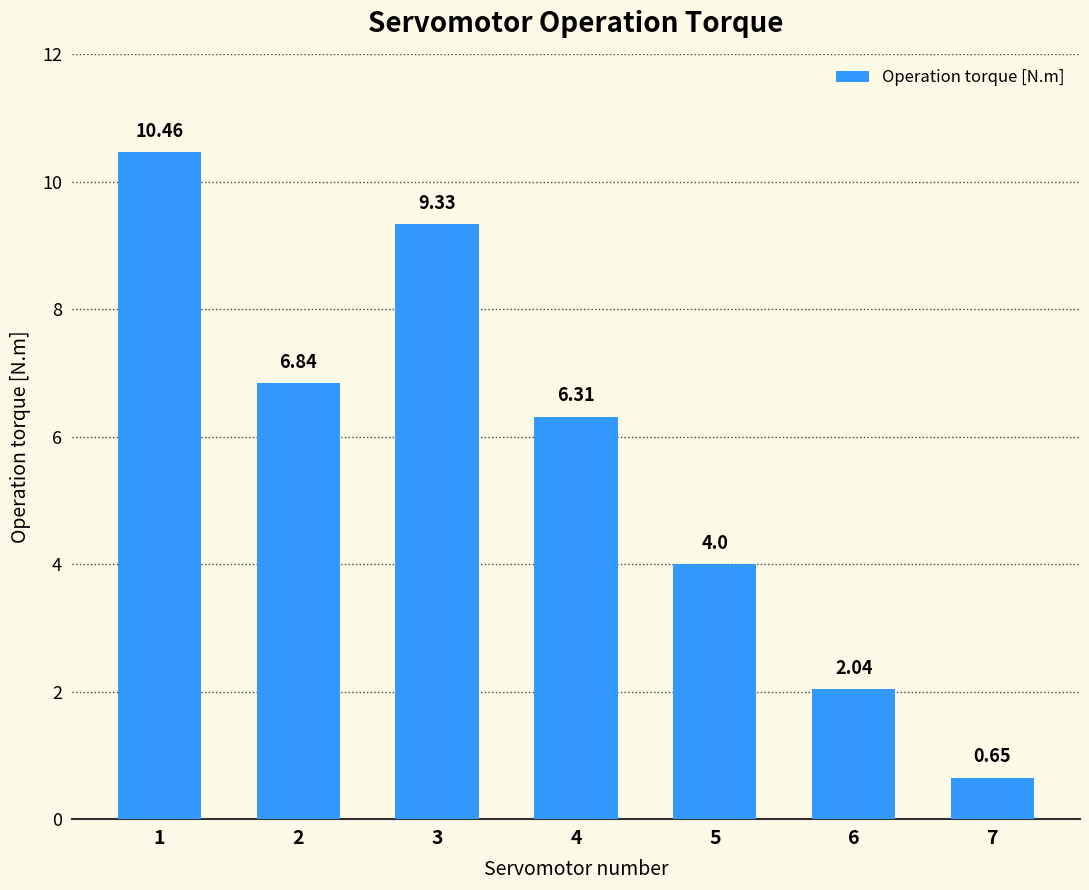

List the labels in order of value, smallest first.

7, 6, 5, 4, 2, 3, 1